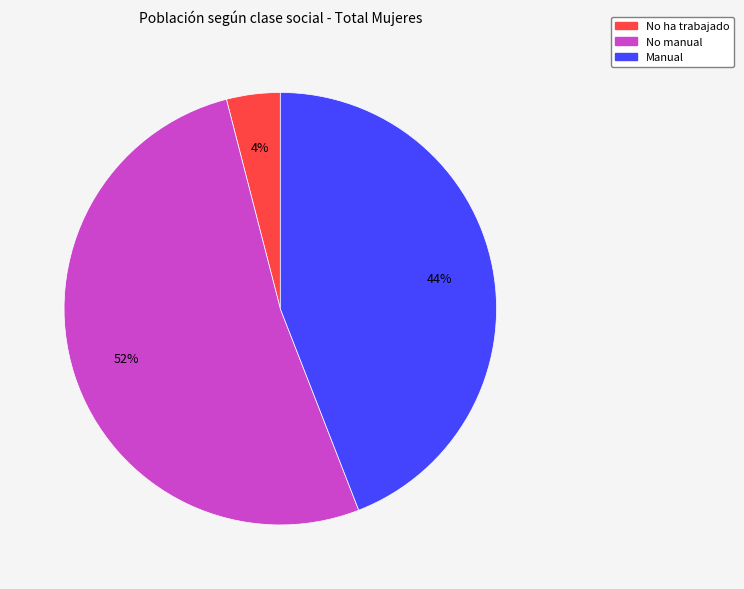

Count the number of slices in the pie.

3